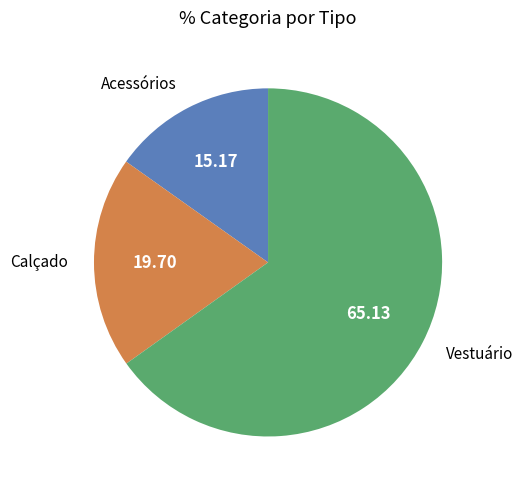

Is there any slice that represents more than half of the pie?

Yes